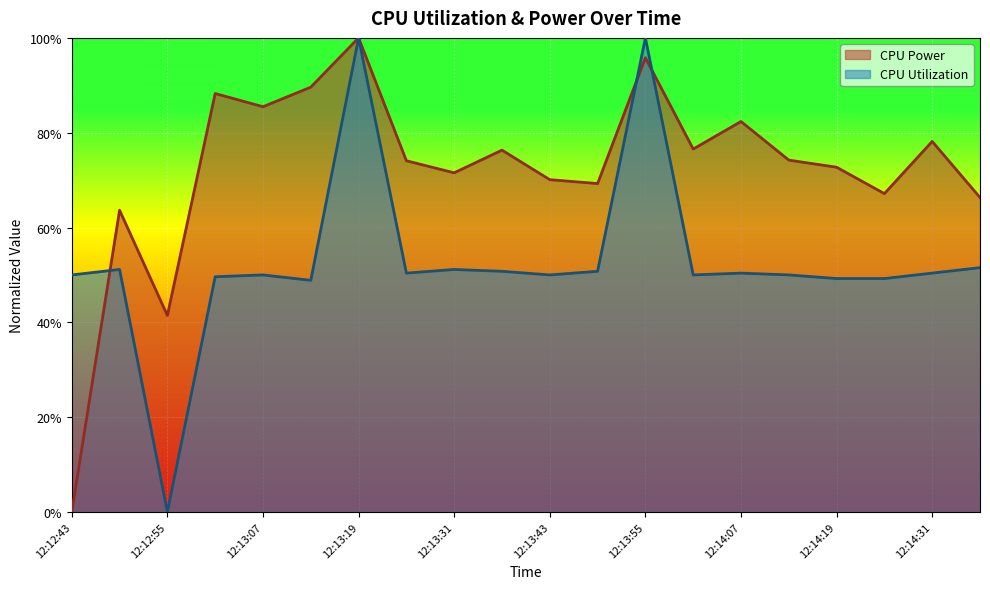

What is the approximate value of CPU Utilization at 12:14:19?

0.5